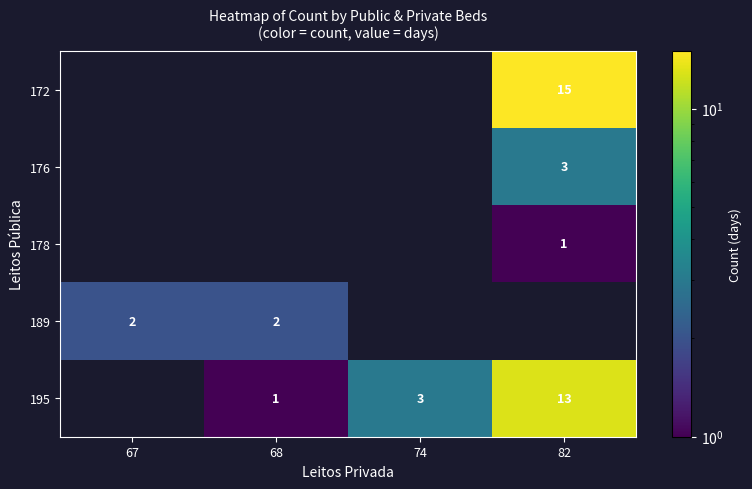

True or false: 195 has a value of 2 at 68.

False